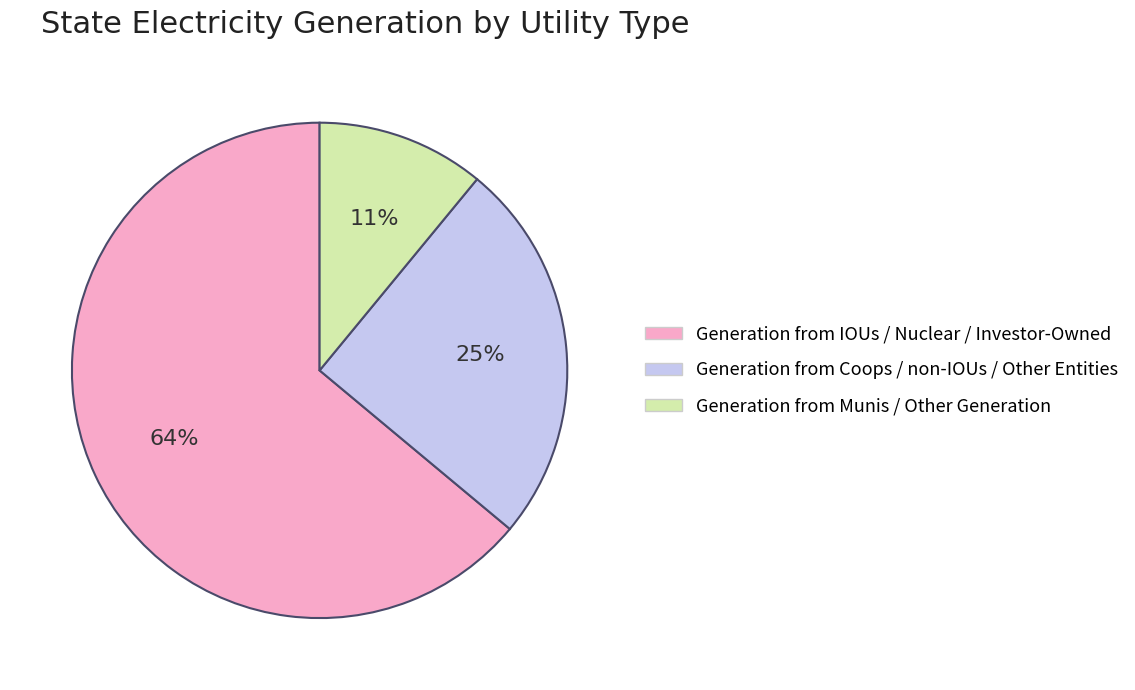

Is it true that Generation from Coops / non-IOUs / Other Entities is 25% of the pie?

True